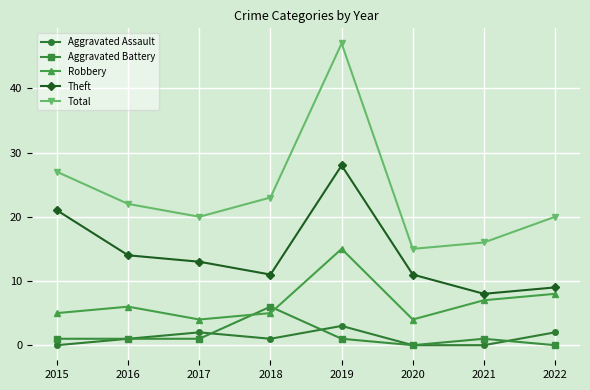

Reading left to right, what are all the values shown in this chart?

Aggravated Assault: 2015=0	2016=1	2017=2	2018=1	2019=3	2020=0	2021=0	2022=2
Aggravated Battery: 2015=1	2016=1	2017=1	2018=6	2019=1	2020=0	2021=1	2022=0
Robbery: 2015=5	2016=6	2017=4	2018=5	2019=15	2020=4	2021=7	2022=8
Theft: 2015=21	2016=14	2017=13	2018=11	2019=28	2020=11	2021=8	2022=9
Total: 2015=27	2016=22	2017=20	2018=23	2019=47	2020=15	2021=16	2022=20